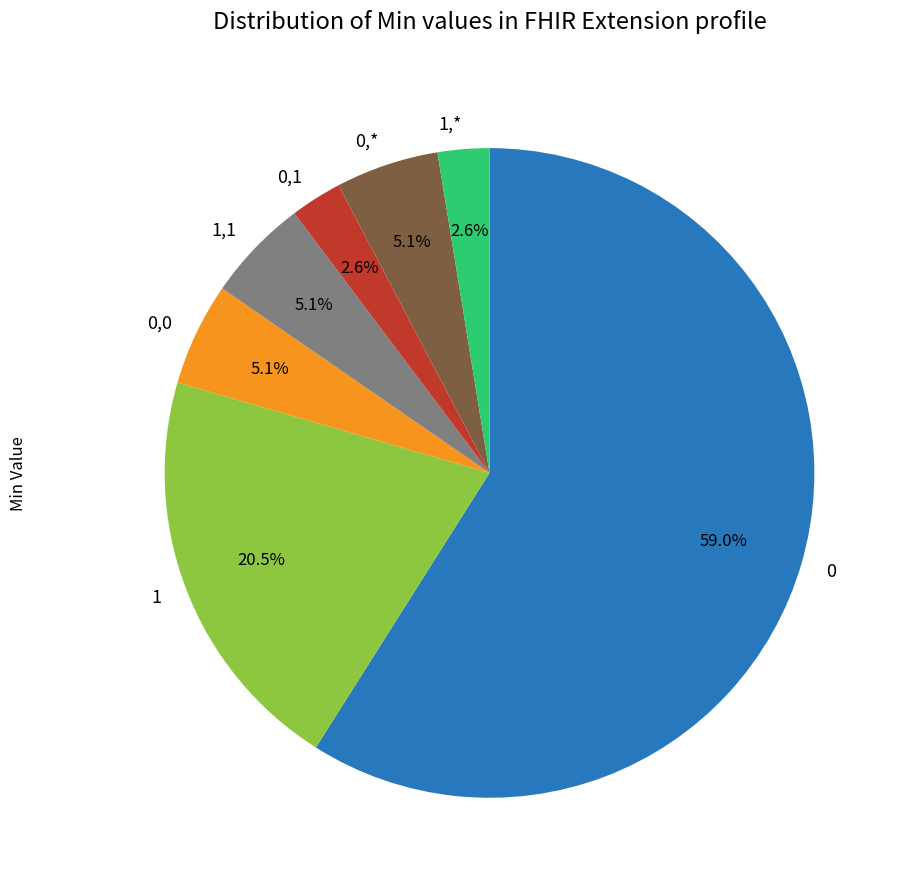

Combined, what portion of the pie is 1,* and 1,1?

7.7%